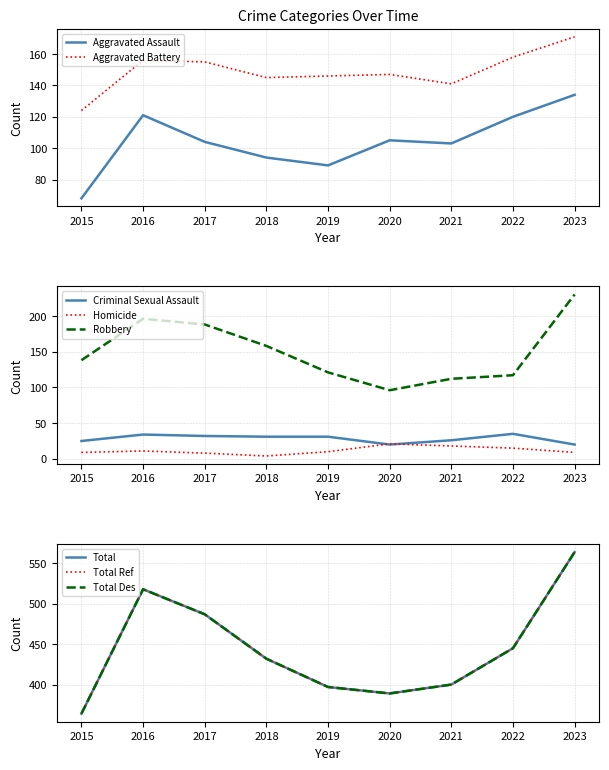

True or false: Robbery has a value of 181 at 2019.

False